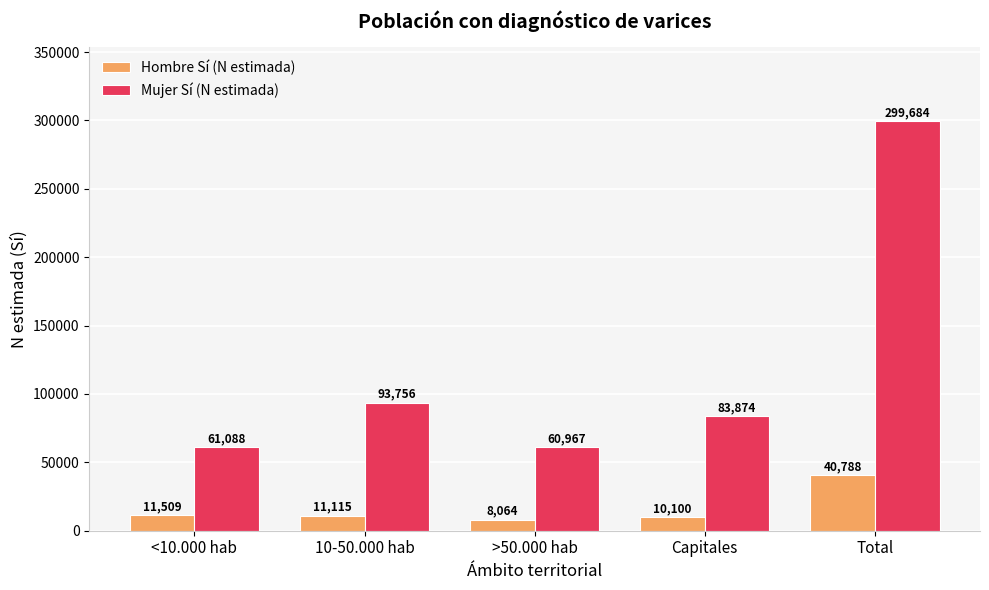

The value of Hombre Sí (N estimada) at 10-50.000 hab is 11115. True or false?

True